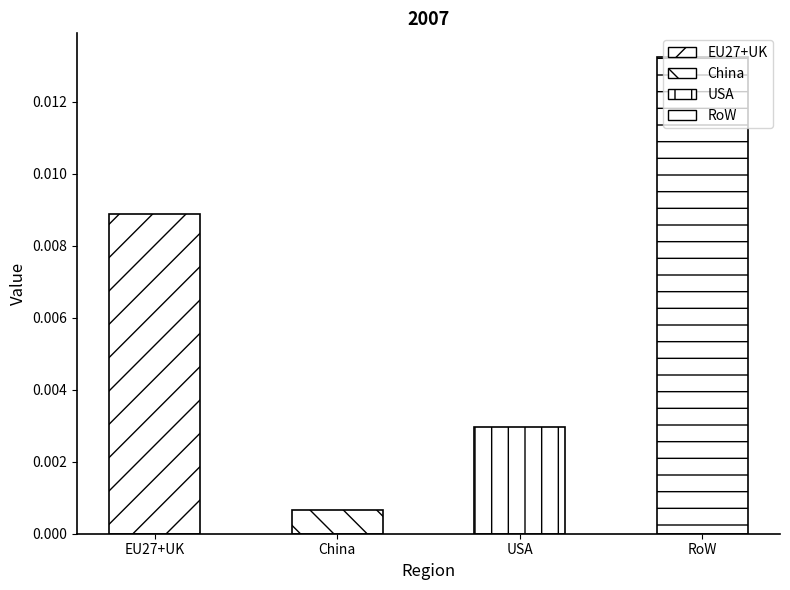

How many distinct data groups are displayed?

1